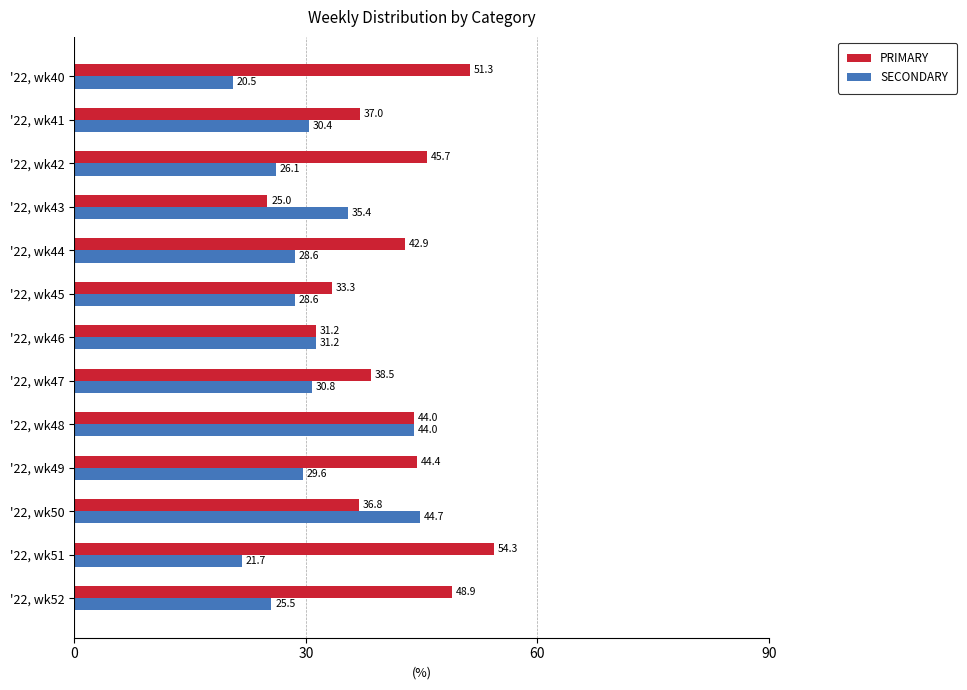

The SECONDARY series shows 36.0 at '22, wk42. True or false?

False